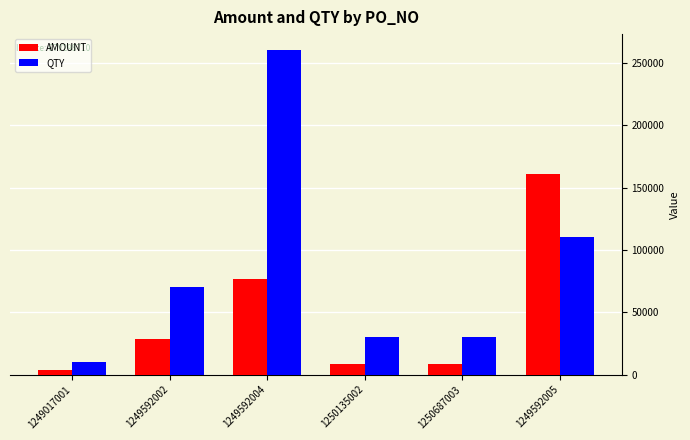

Reading left to right, what are all the values shown in this chart?

AMOUNT: 1249017001=4020	1249592002=28140	1249592004=76960	1250135002=8880	1250687003=8880	1249592005=160650
QTY: 1249017001=10000	1249592002=70000	1249592004=260000	1250135002=30000	1250687003=30000	1249592005=110000